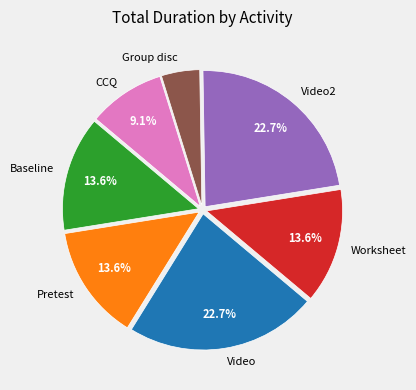

What percentage is the Group disc slice, to the nearest percent?

5%